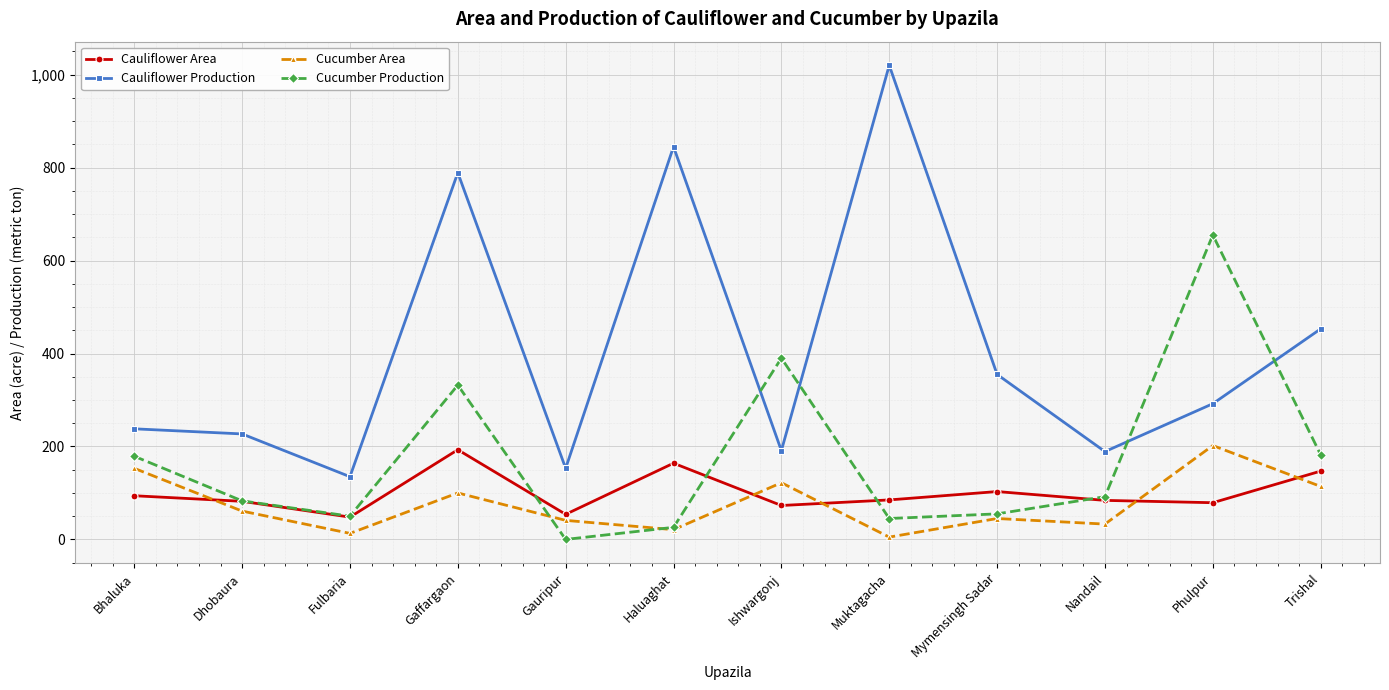

What are all the series names shown in the legend?

Cauliflower Area, Cauliflower Production, Cucumber Area, Cucumber Production